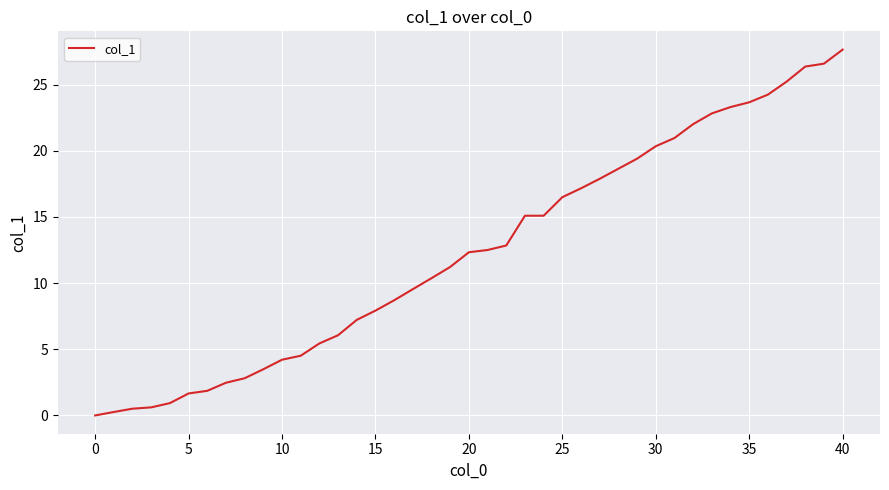

What is the maximum value shown in the chart?

27.6